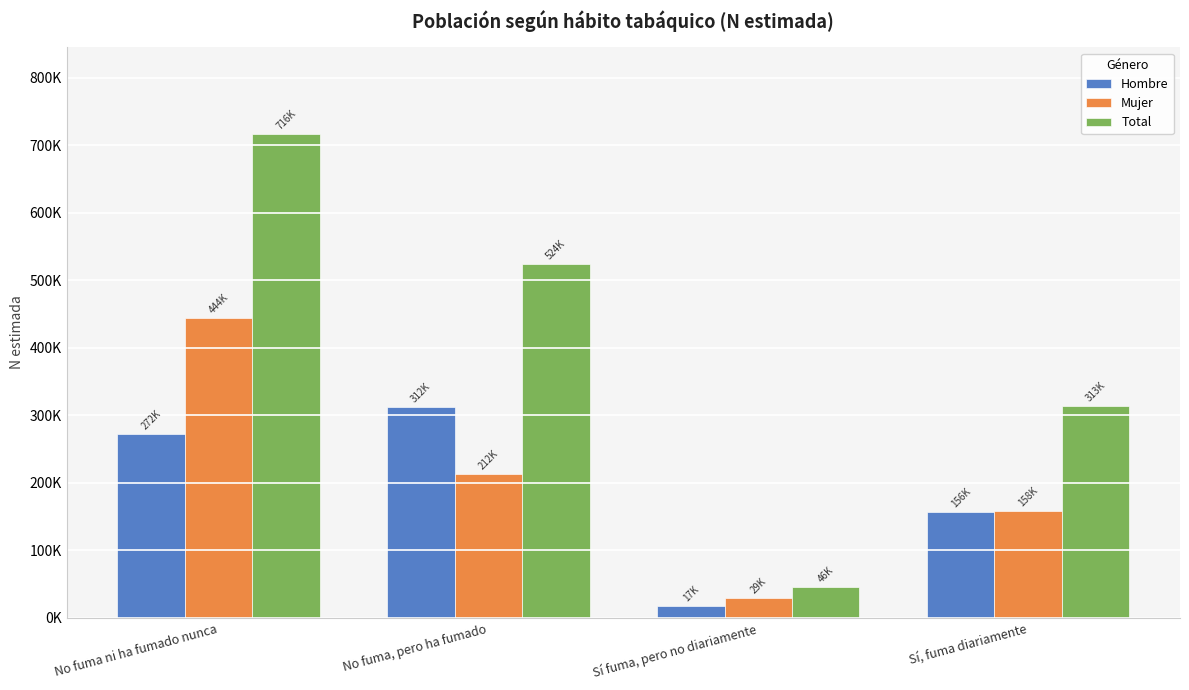

Where does the Mujer series first go above 212245?

No fuma ni ha fumado nunca